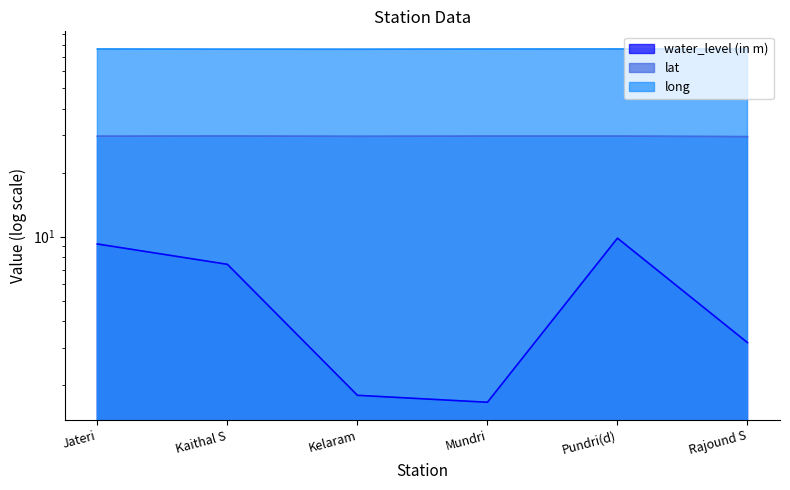

True or false: long and water_level (in m) cross at least once.

False